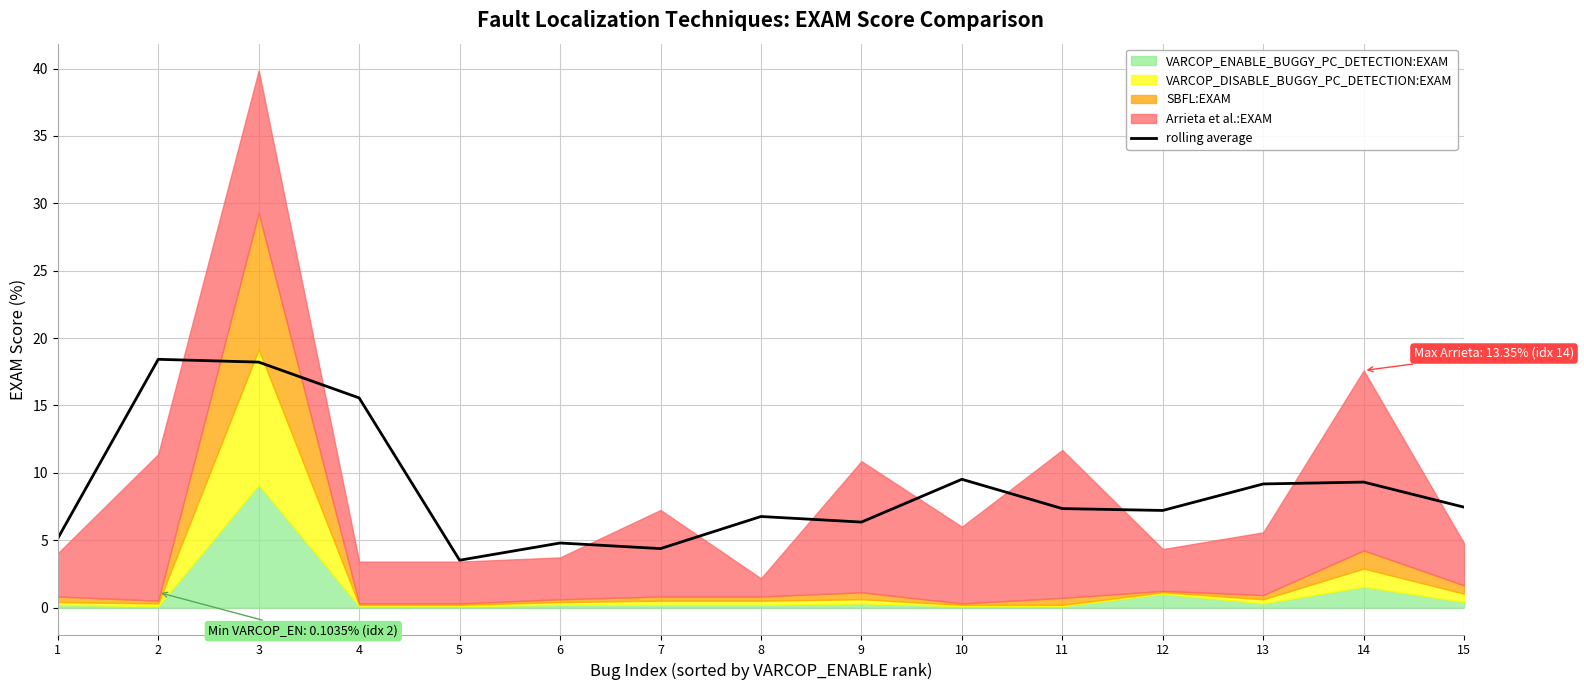

Reading right to left, list all the values displayed in this chart.

15=7.5	14=9.3	13=9.2	12=7.2	11=7.3	10=9.5	9=6.3	8=6.8	7=4.4	6=4.8	5=3.5	4=15.6	3=18.2	2=18.4	1=5.1